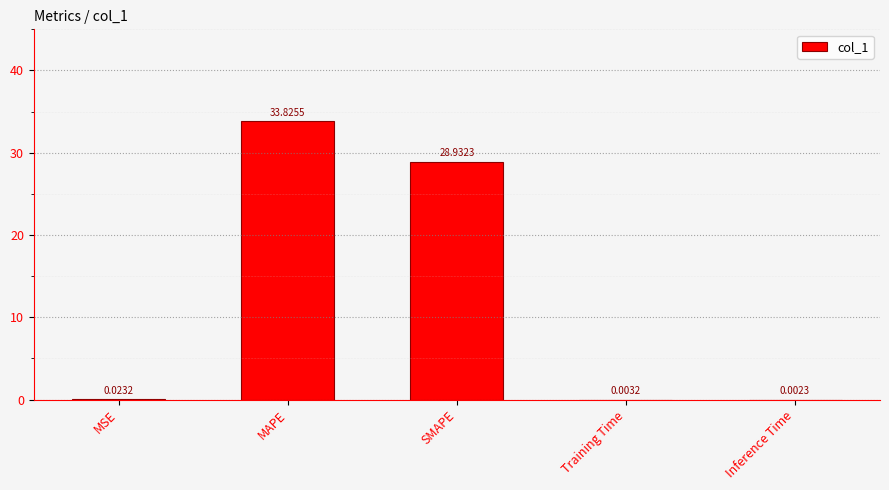

Which has a higher value, MSE or Training Time?

MSE